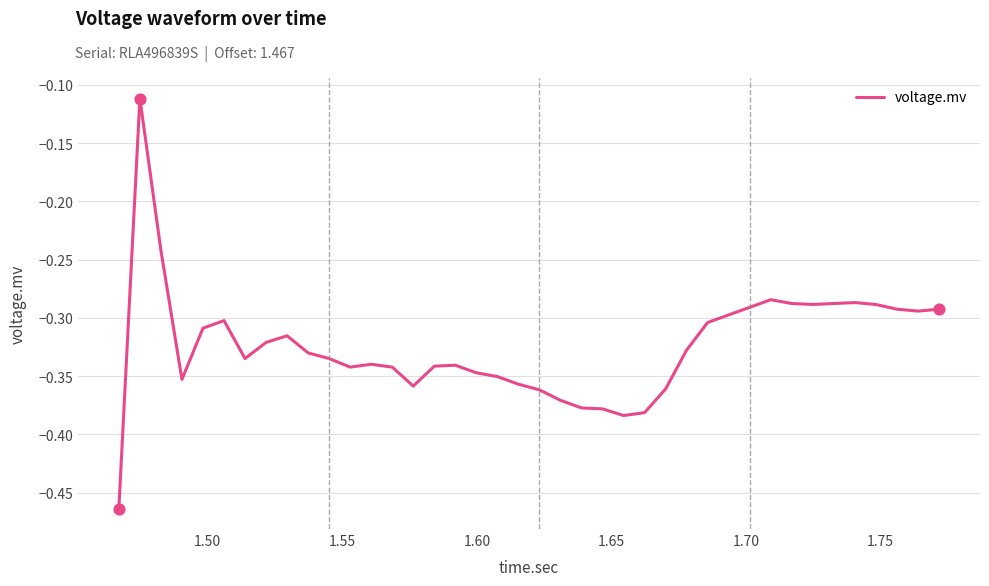

What is the difference between the maximum and minimum values?

0.4